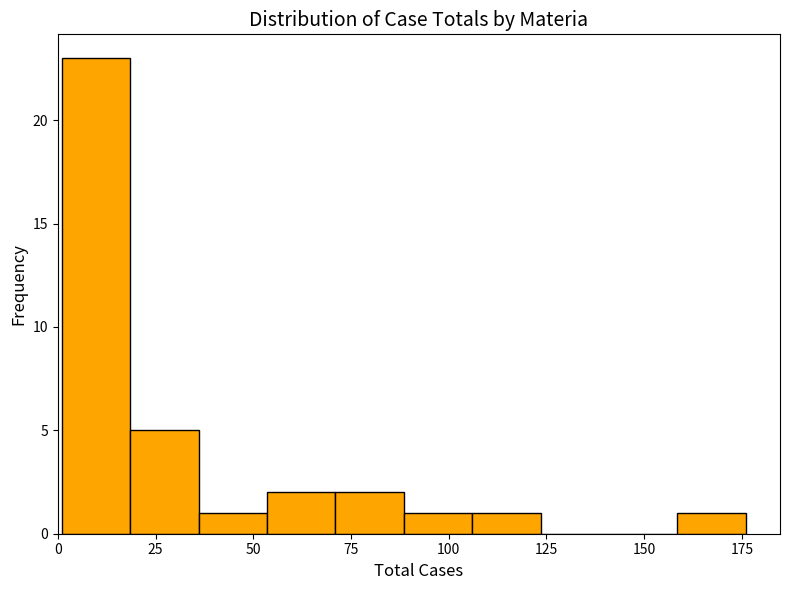

Around what value on the x-axis is the tallest bar? Give the approximate position of its centre, as read against the axis.

10